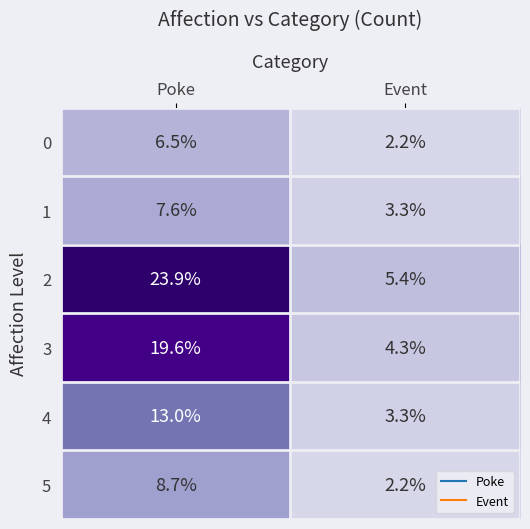

Between Poke and Event, which series saw the biggest shift?

2